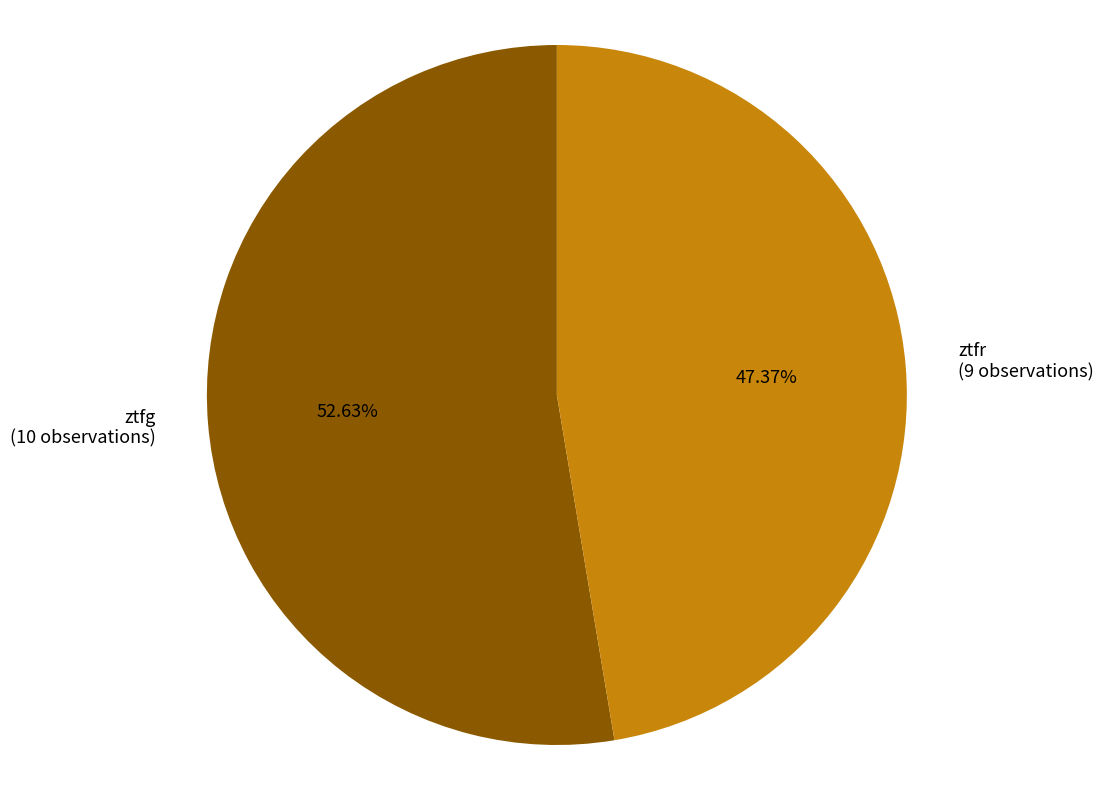

Rank the categories by value from highest to lowest.

ztfg, ztfr